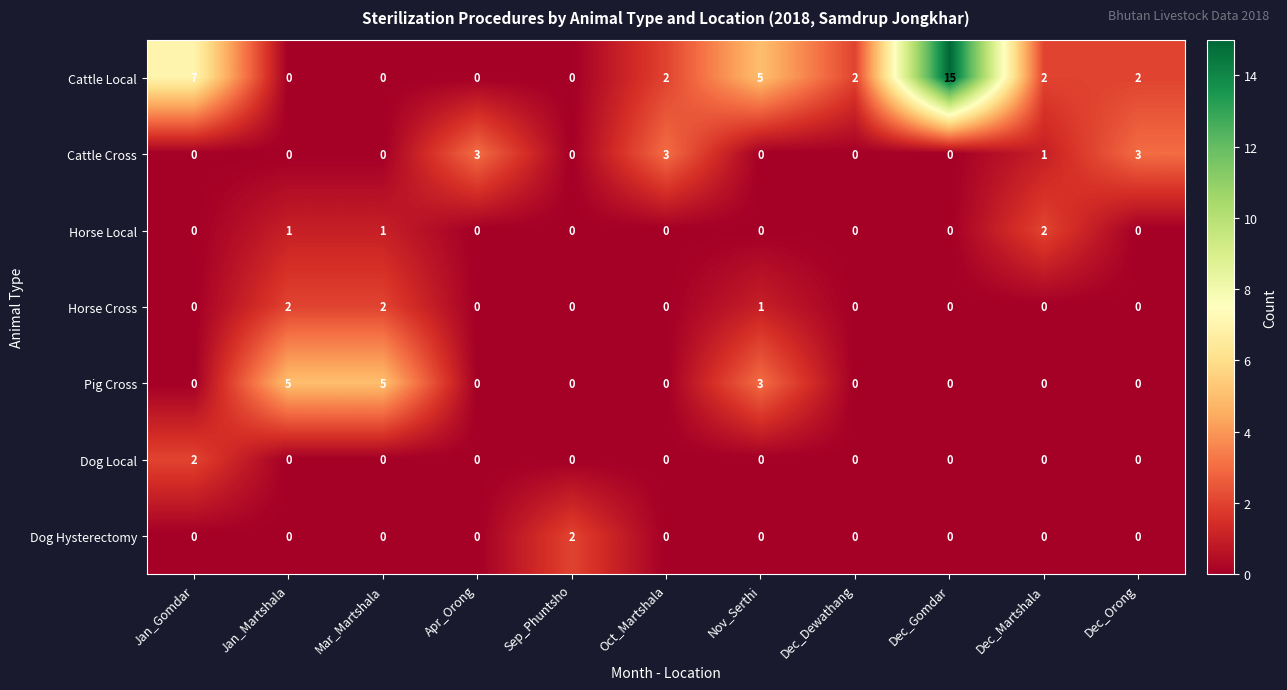

What is the sum of the Pig Cross values at Dec_Orong and Jan_Martshala?

5